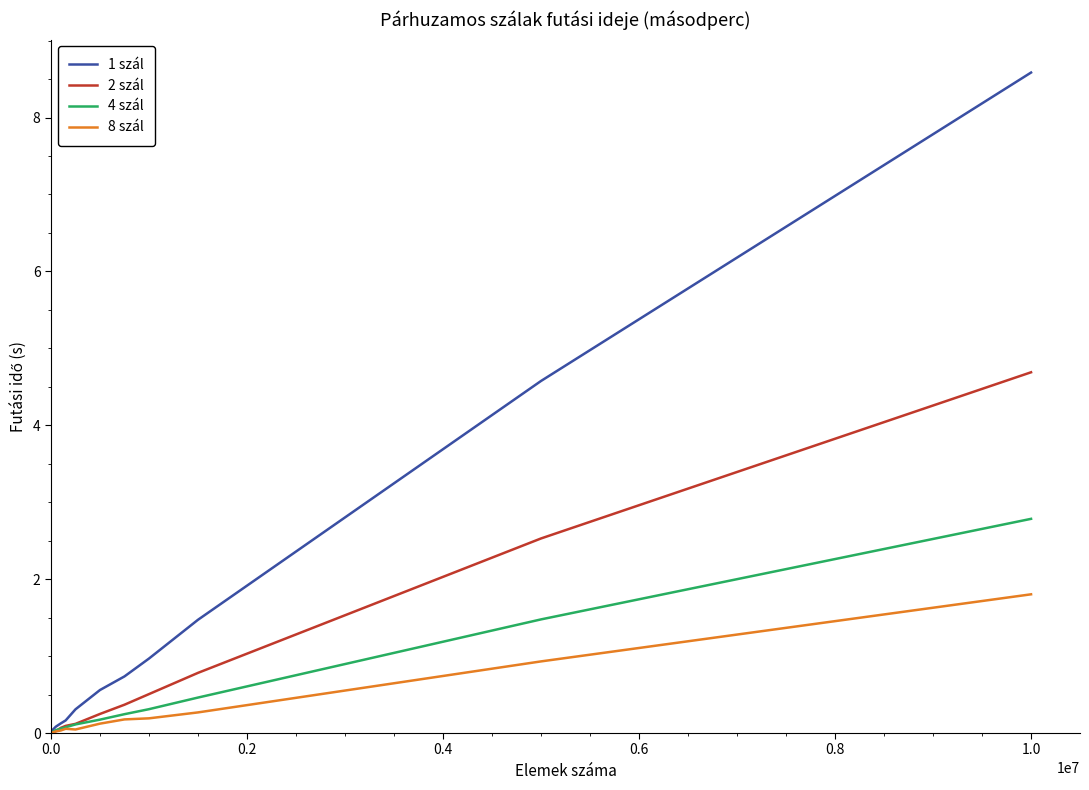

Count the number of categories in the chart.

11